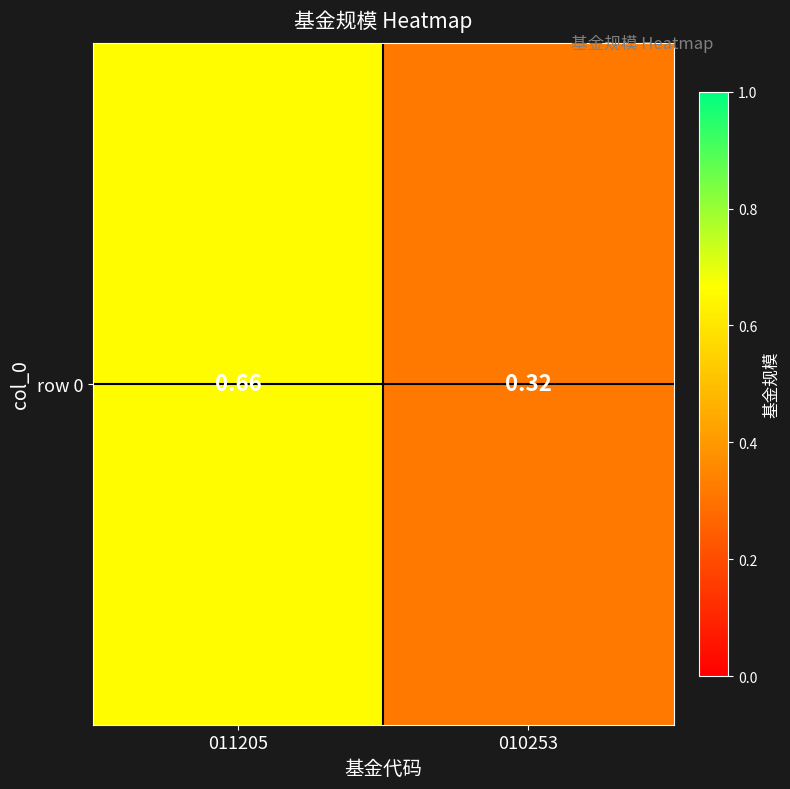

What is the greatest value displayed?

0.7